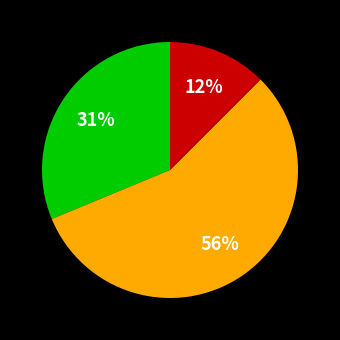

To the nearest percent, what is the difference between the largest and smallest slice percentages?

44%